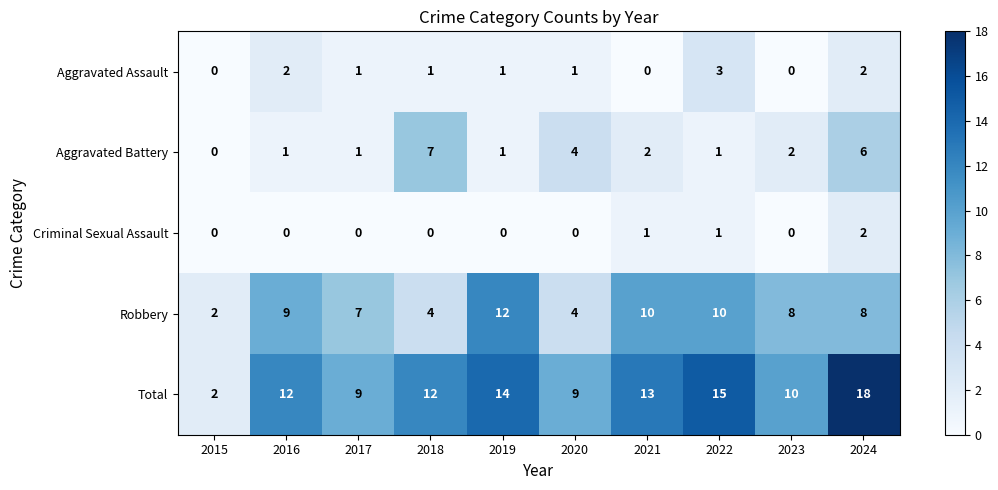

How many distinct data groups are displayed?

5